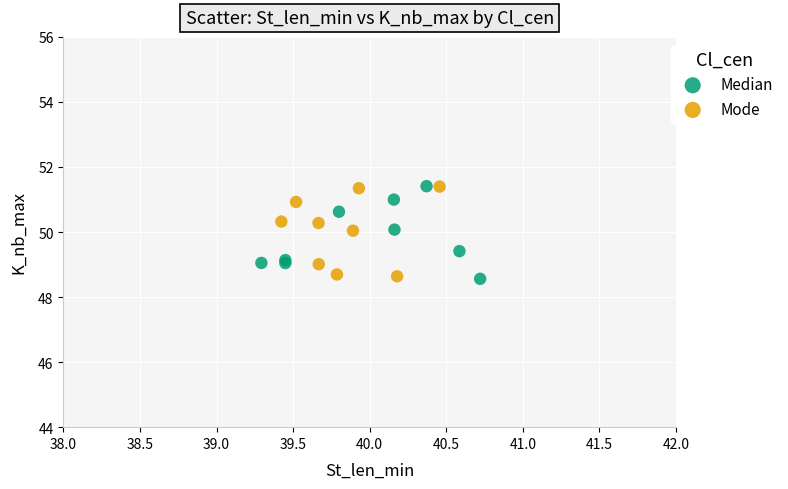

What are all the series names shown in the legend?

Median, Mode